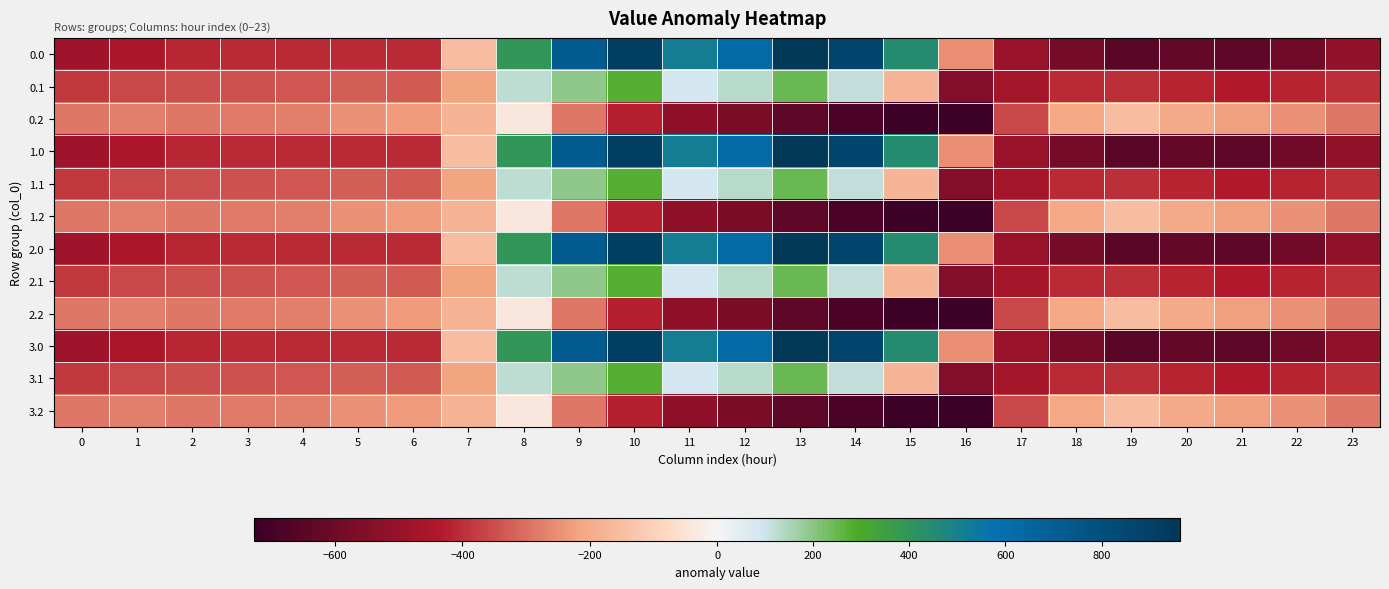

Reading right to left, list all the values displayed in this chart.

0.0: 23=-511.3	22=-592.3	21=-638.4	20=-629.9	19=-649.2	18=-586.7	17=-494.8	16=-250.9	15=443.0	14=870.3	13=962.7	12=619.4	11=516.0	10=916.2	9=716.9	8=395.3	7=-150.1	6=-408.0	5=-403.8	4=-404.9	3=-404.4	2=-410.3	1=-449.5	0=-482.0
0.1: 23=-399.4	22=-419.9	21=-432.4	20=-414.5	19=-400.2	18=-405.4	17=-466.6	16=-547.3	15=-173.1	14=113.7	13=241.5	12=134.6	11=87.0	10=274.1	9=191.1	8=125.2	7=-217.1	6=-332.2	5=-325.7	4=-339.6	3=-342.7	2=-347.9	1=-361.1	0=-384.6
0.2: 23=-287.5	22=-247.4	21=-226.4	20=-199.2	19=-151.0	18=-210.0	17=-362.4	16=-726.6	15=-725.8	14=-687.4	13=-640.4	12=-571.2	11=-520.6	10=-423.5	9=-288.5	8=-35.3	7=-176.6	6=-228.8	5=-245.0	4=-274.4	3=-281.0	2=-285.5	1=-272.7	0=-287.1
1.0: 23=-511.3	22=-592.3	21=-638.4	20=-629.9	19=-649.2	18=-586.7	17=-494.8	16=-250.9	15=443.0	14=870.3	13=962.7	12=619.4	11=516.0	10=916.2	9=716.9	8=395.3	7=-150.1	6=-408.0	5=-403.8	4=-404.9	3=-404.4	2=-410.3	1=-449.5	0=-482.0
1.1: 23=-399.4	22=-419.9	21=-432.4	20=-414.5	19=-400.2	18=-405.4	17=-466.6	16=-547.3	15=-173.1	14=113.7	13=241.5	12=134.6	11=87.0	10=274.1	9=191.1	8=125.2	7=-217.1	6=-332.2	5=-325.7	4=-339.6	3=-342.7	2=-347.9	1=-361.1	0=-384.6
1.2: 23=-287.5	22=-247.4	21=-226.4	20=-199.2	19=-151.0	18=-210.0	17=-362.4	16=-726.6	15=-725.8	14=-687.4	13=-640.4	12=-571.2	11=-520.6	10=-423.5	9=-288.5	8=-35.3	7=-176.6	6=-228.8	5=-245.0	4=-274.4	3=-281.0	2=-285.5	1=-272.7	0=-287.1
2.0: 23=-511.3	22=-592.3	21=-638.4	20=-629.9	19=-649.2	18=-586.7	17=-494.8	16=-250.9	15=443.0	14=870.3	13=962.7	12=619.4	11=516.0	10=916.2	9=716.9	8=395.3	7=-150.1	6=-408.0	5=-403.8	4=-404.9	3=-404.4	2=-410.3	1=-449.5	0=-482.0
2.1: 23=-399.4	22=-419.9	21=-432.4	20=-414.5	19=-400.2	18=-405.4	17=-466.6	16=-547.3	15=-173.1	14=113.7	13=241.5	12=134.6	11=87.0	10=274.1	9=191.1	8=125.2	7=-217.1	6=-332.2	5=-325.7	4=-339.6	3=-342.7	2=-347.9	1=-361.1	0=-384.6
2.2: 23=-287.5	22=-247.4	21=-226.4	20=-199.2	19=-151.0	18=-210.0	17=-362.4	16=-726.6	15=-725.8	14=-687.4	13=-640.4	12=-571.2	11=-520.6	10=-423.5	9=-288.5	8=-35.3	7=-176.6	6=-228.8	5=-245.0	4=-274.4	3=-281.0	2=-285.5	1=-272.7	0=-287.1
3.0: 23=-511.3	22=-592.3	21=-638.4	20=-629.9	19=-649.2	18=-586.7	17=-494.8	16=-250.9	15=443.0	14=870.3	13=962.7	12=619.4	11=516.0	10=916.2	9=716.9	8=395.3	7=-150.1	6=-408.0	5=-403.8	4=-404.9	3=-404.4	2=-410.3	1=-449.5	0=-482.0
3.1: 23=-399.4	22=-419.9	21=-432.4	20=-414.5	19=-400.2	18=-405.4	17=-466.6	16=-547.3	15=-173.1	14=113.7	13=241.5	12=134.6	11=87.0	10=274.1	9=191.1	8=125.2	7=-217.1	6=-332.2	5=-325.7	4=-339.6	3=-342.7	2=-347.9	1=-361.1	0=-384.6
3.2: 23=-287.5	22=-247.4	21=-226.4	20=-199.2	19=-151.0	18=-210.0	17=-362.4	16=-726.6	15=-725.8	14=-687.4	13=-640.4	12=-571.2	11=-520.6	10=-423.5	9=-288.5	8=-35.3	7=-176.6	6=-228.8	5=-245.0	4=-274.4	3=-281.0	2=-285.5	1=-272.7	0=-287.1